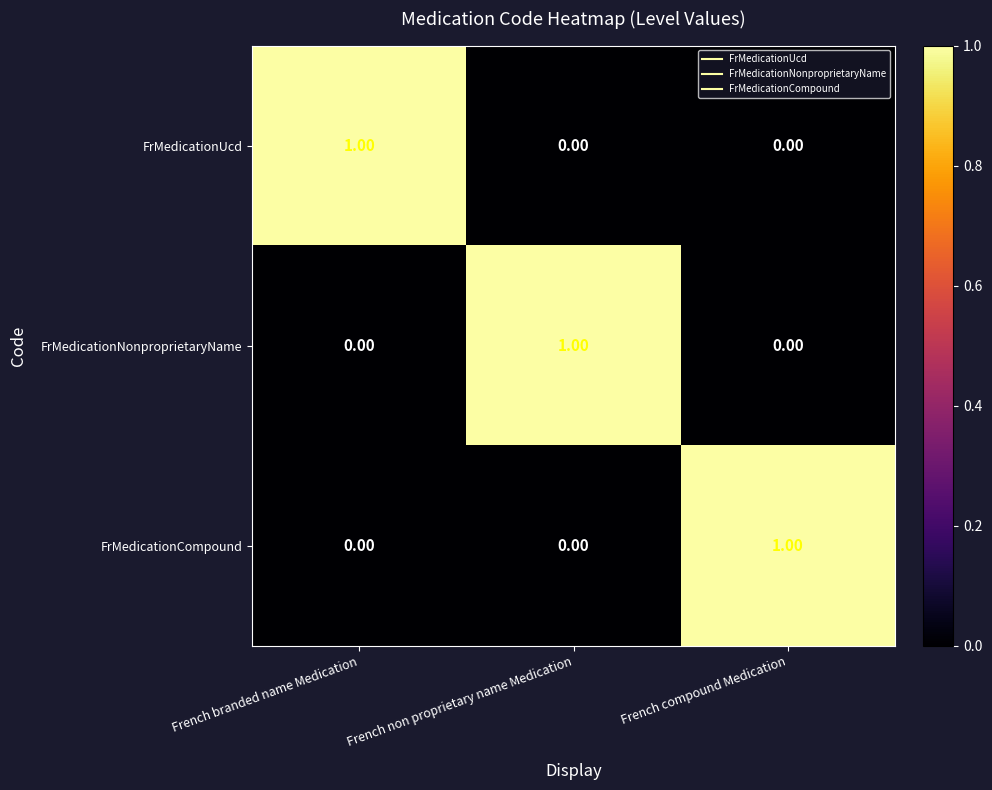

What is the difference between the highest and lowest values at French branded name Medication?

1